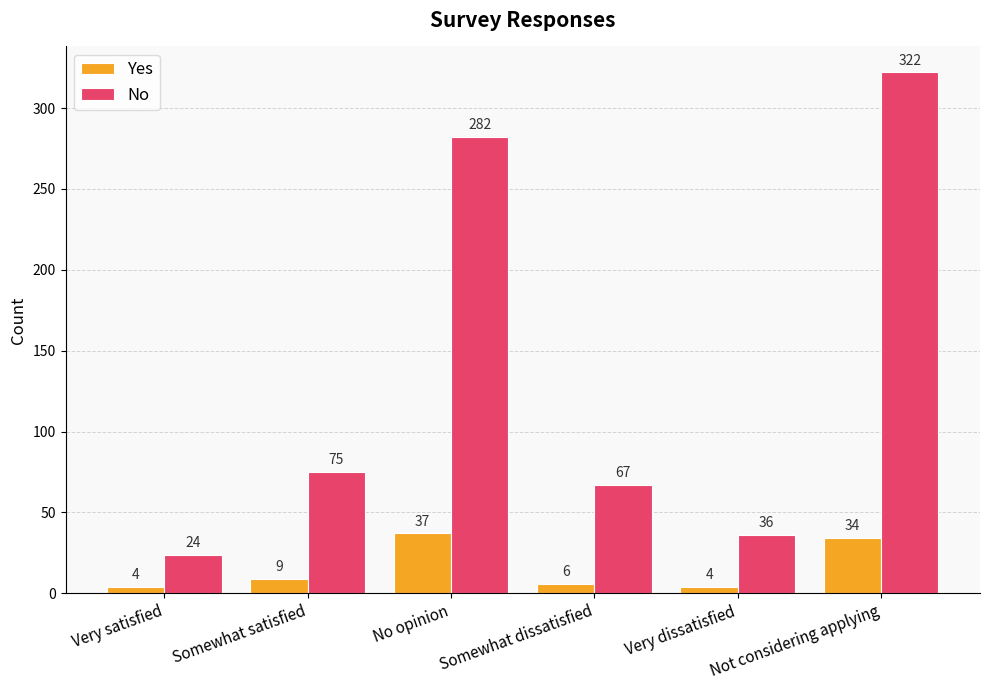

True or false: No has a value of 36 at Very dissatisfied.

True